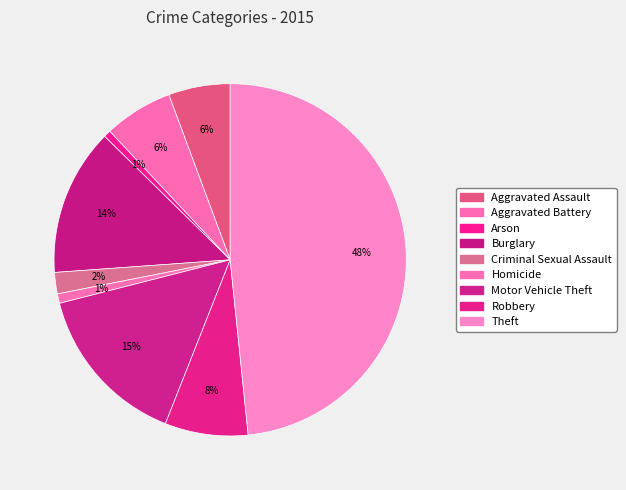

How many segments does this pie chart have?

9